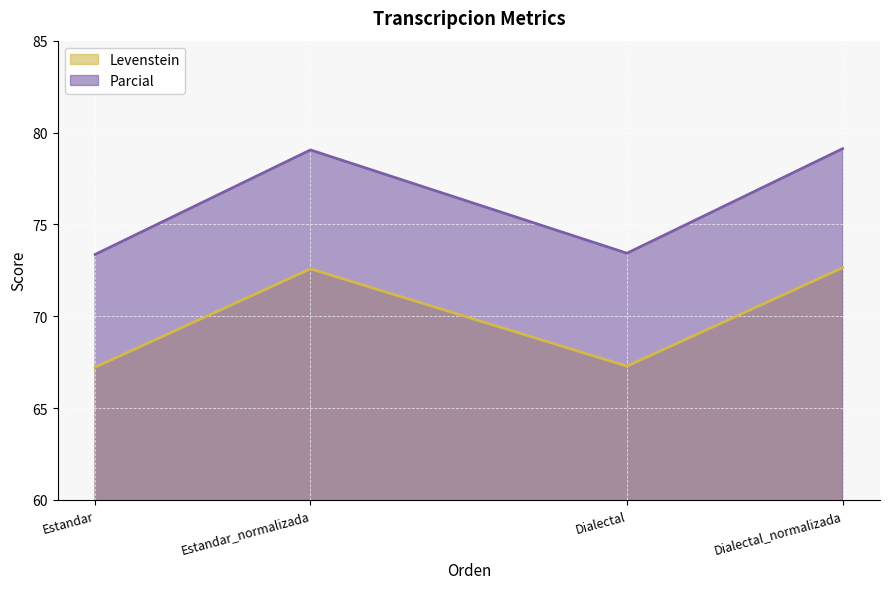

Which label corresponds to the smallest value in the chart?

Estandar